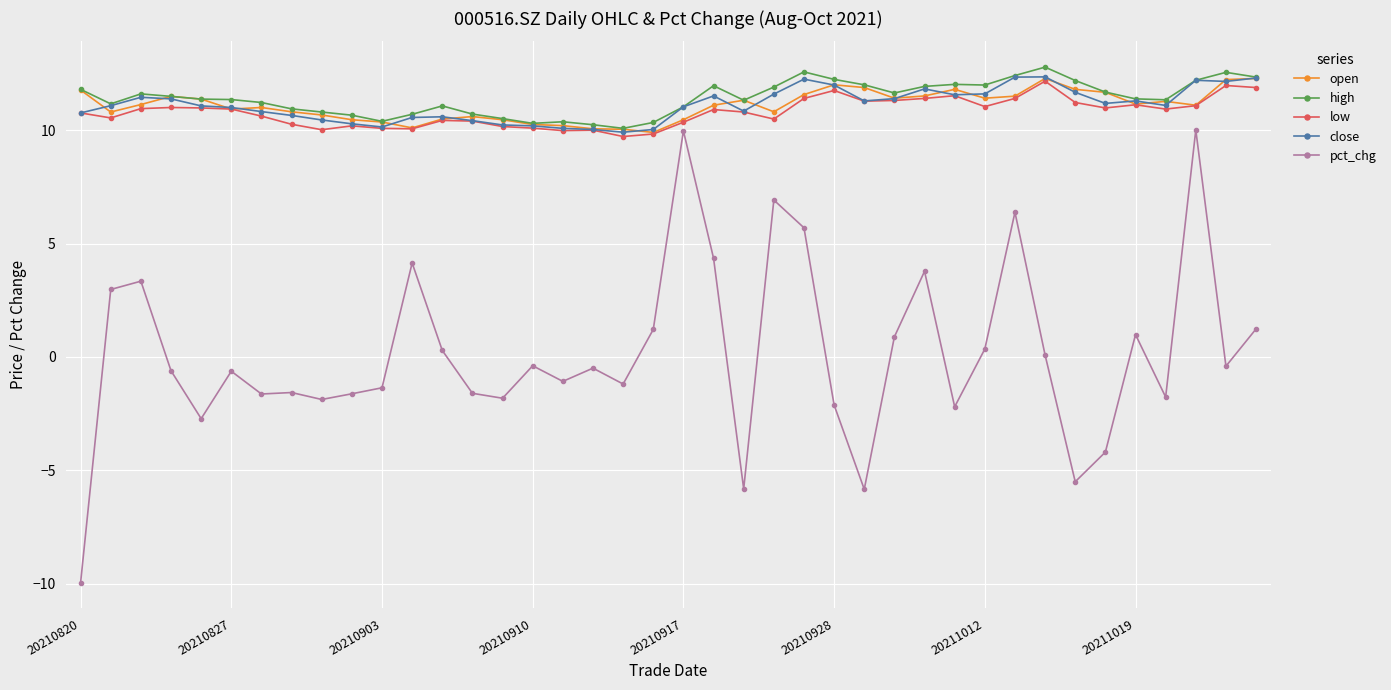

Which series has the widest spread of values?

pct_chg